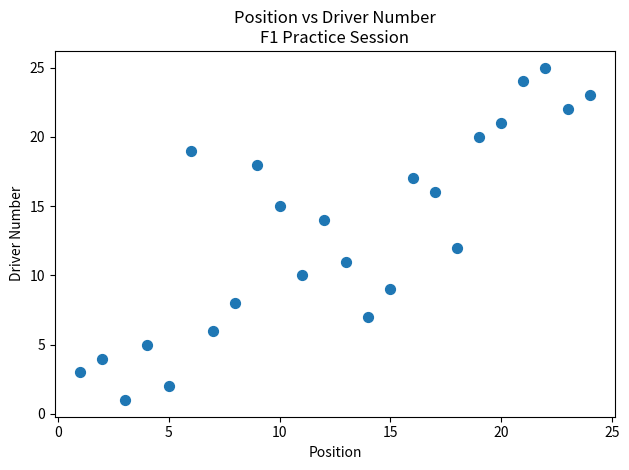

What is the range of X values (max minus min)?

23